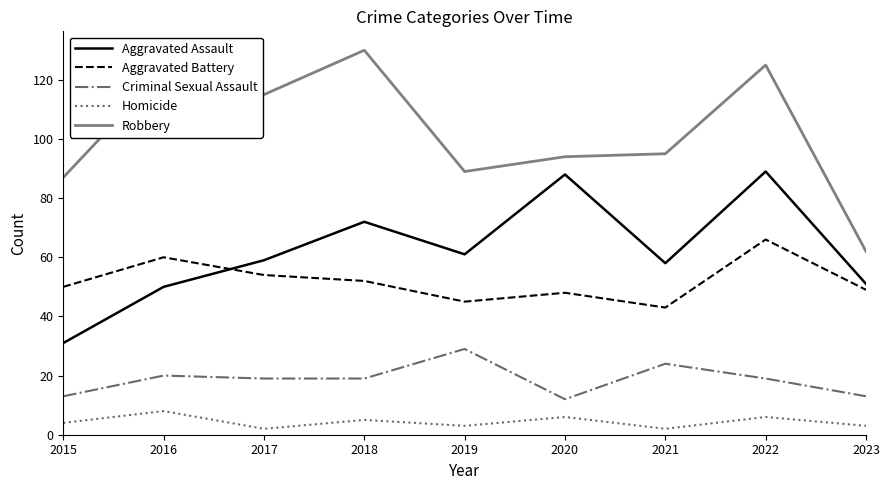

How many lines are shown in the chart?

5